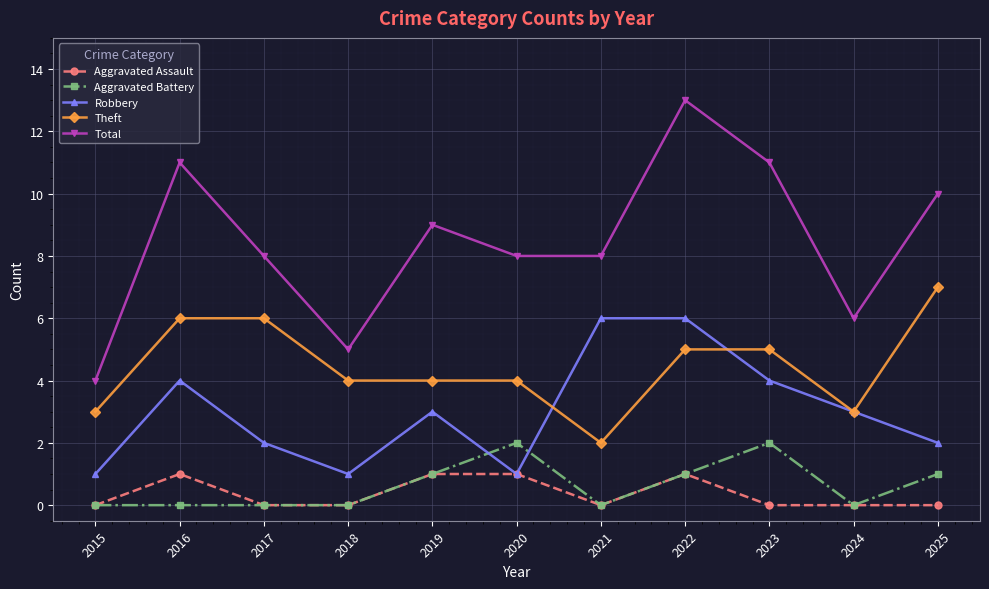

What is the difference between the maximum and minimum values in the Total series?

9